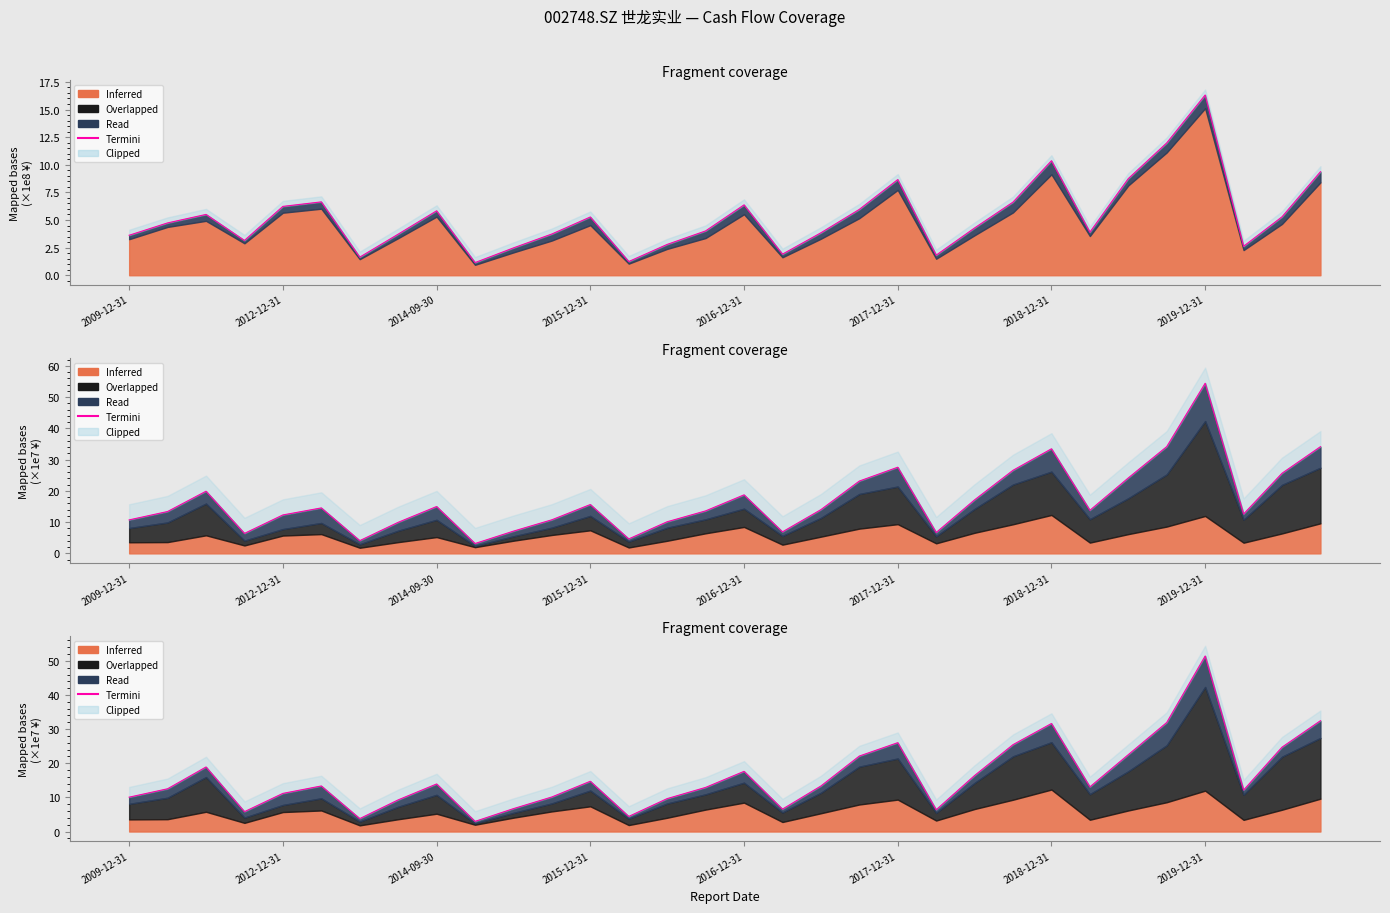

Reading left to right, list all the values displayed in this chart.

10.1	12.5	18.9	5.8	11.2	13.3	3.8	9.3	13.9	3.0	6.7	10.1	14.7	4.4	9.6	12.9	17.6	6.6	13.3	22.1	26.0	6.4	16.4	25.5	31.6	13.1	22.5	31.9	51.4	12.1	24.7	32.5